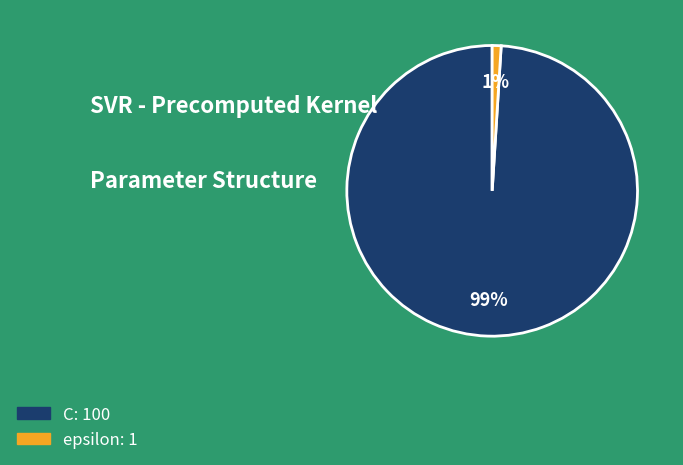

What is the largest slice in the pie chart?

C